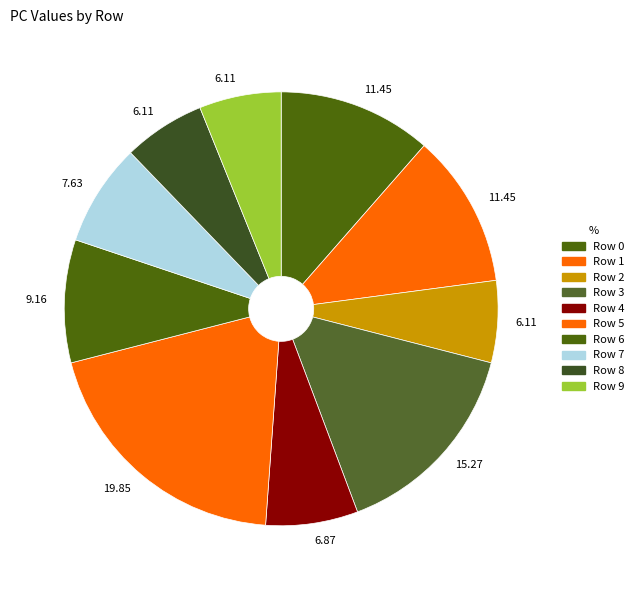

Which slice is the smallest?

Row 2